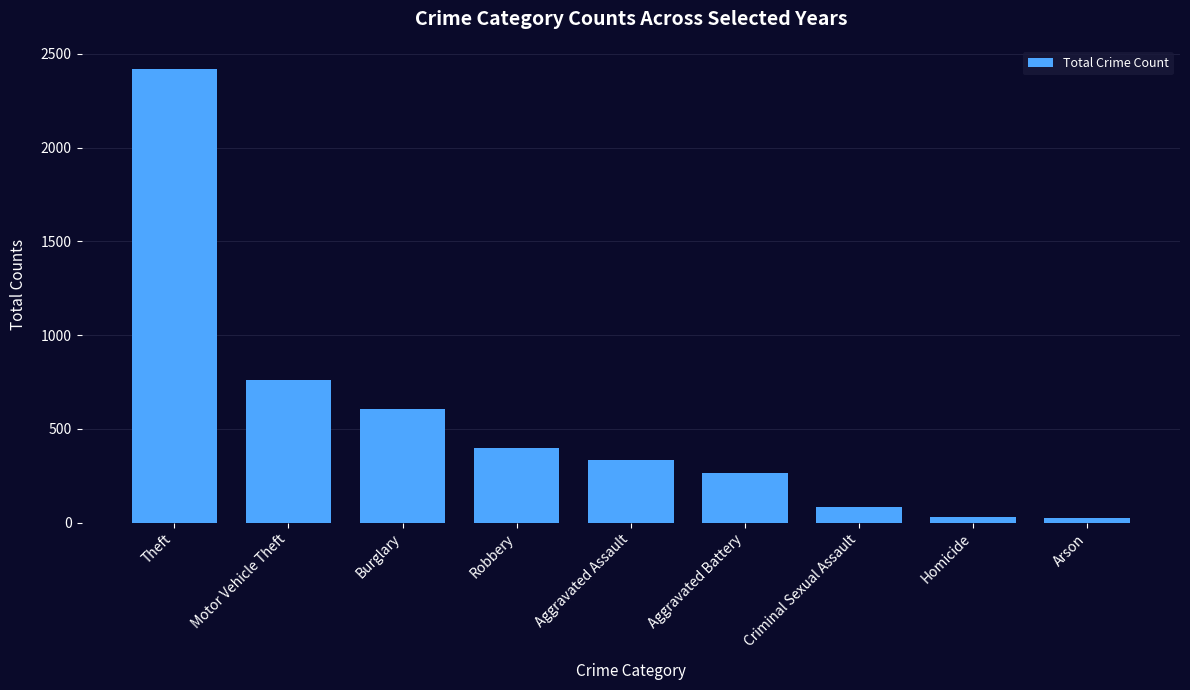

What is the difference between the maximum and second lowest values?

2391